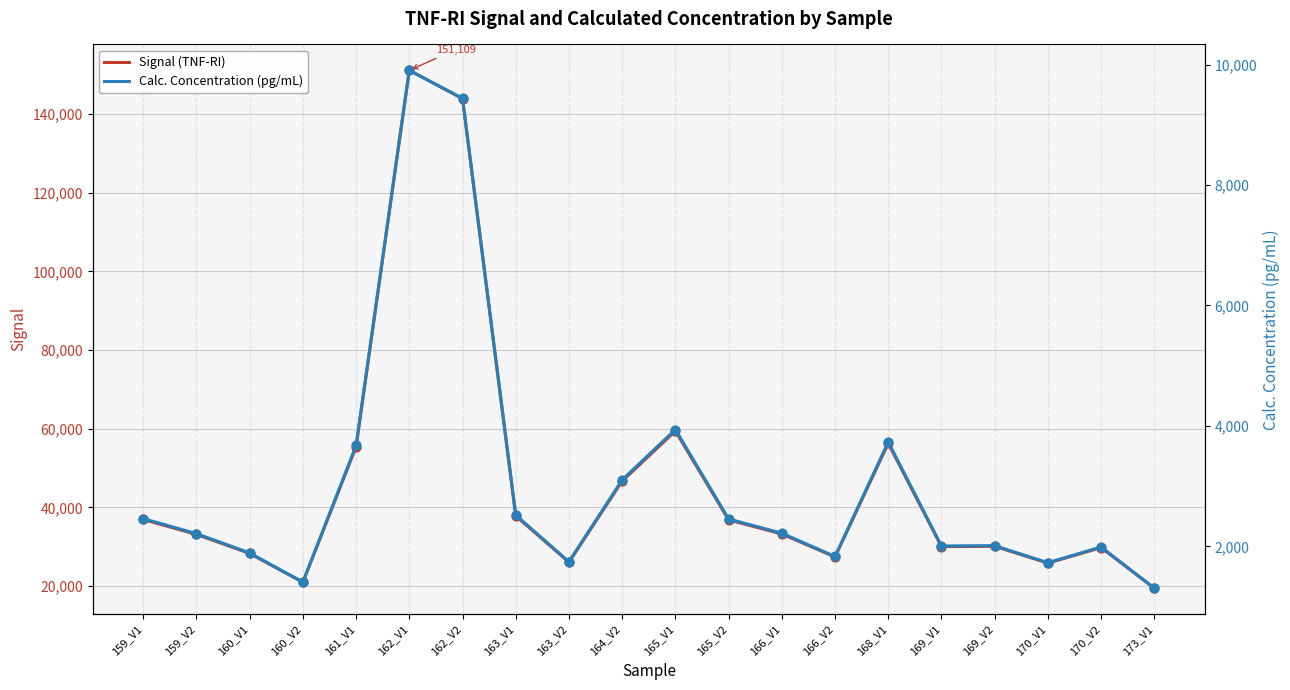

Is the value of Calc. Concentration (pg/mL) at 168_V1 greater than the value of Signal (TNF-RI) at 163_V1?

No